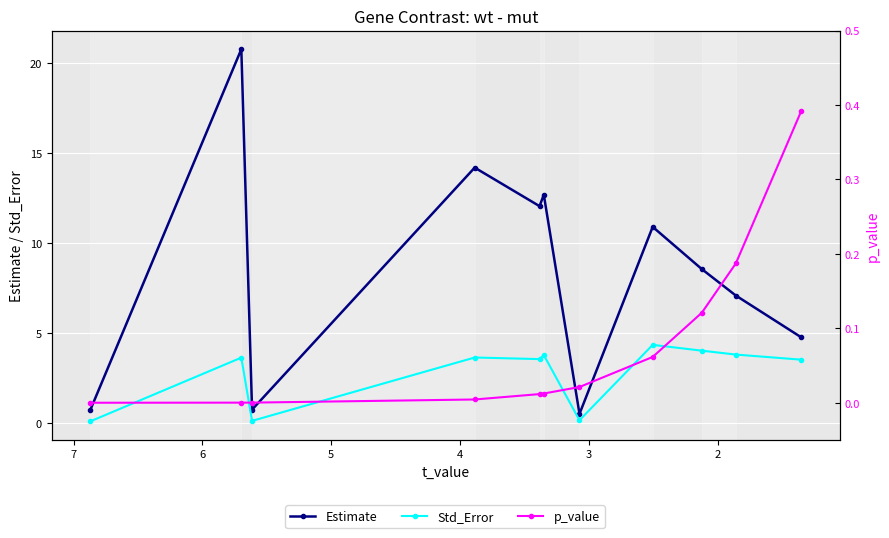

At which category is the sum across all series the highest?

2